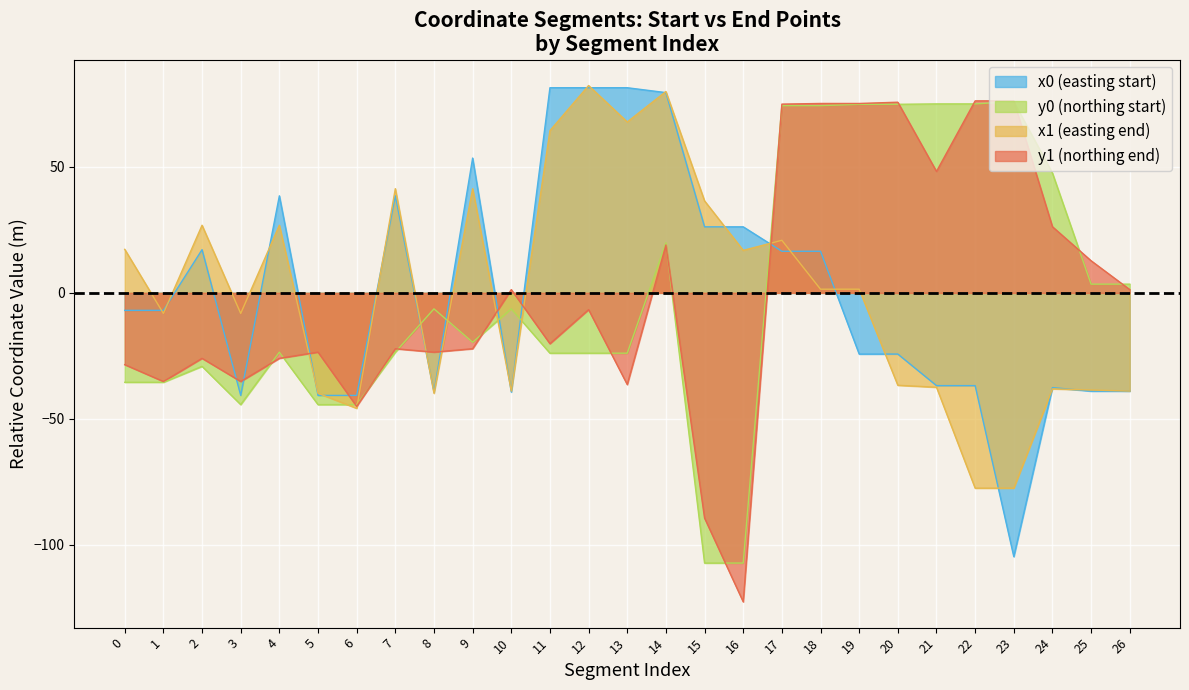

What are all the series names shown in the legend?

x0 (easting start), y0 (northing start), x1 (easting end), y1 (northing end)